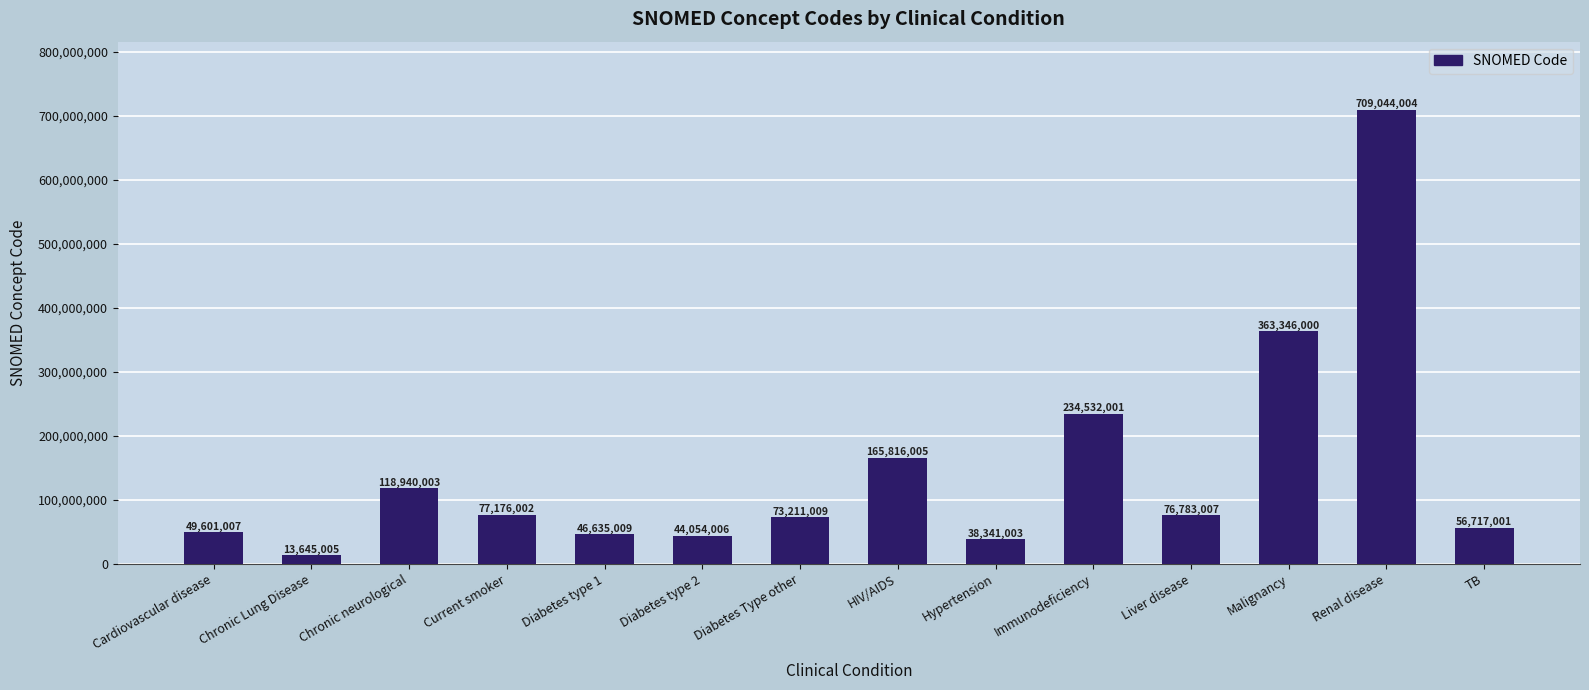

How many series are shown in this chart?

1